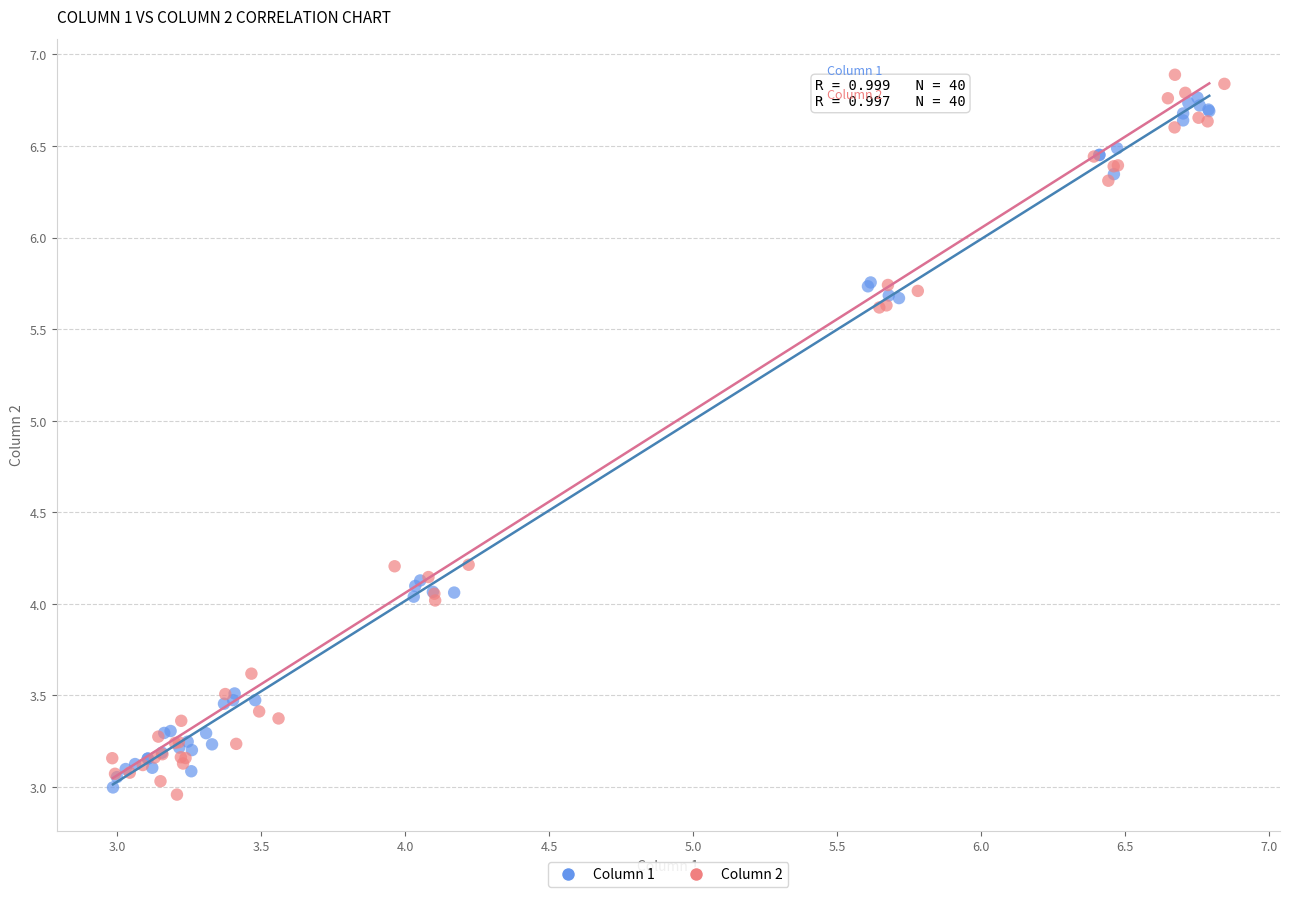

Which series has the widest spread of Y values?

Column 2